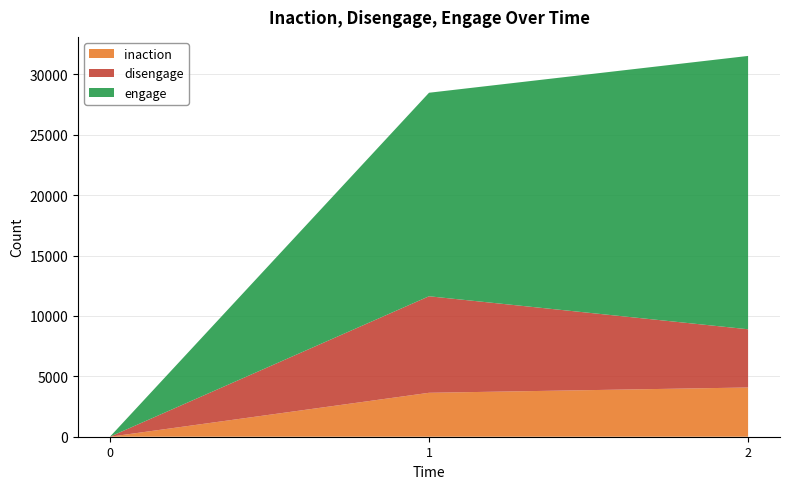

Reading left to right, extract all data points from this chart.

inaction: 0	3637	4076
disengage: 0	7991	4820
engage: 0	16848	22628